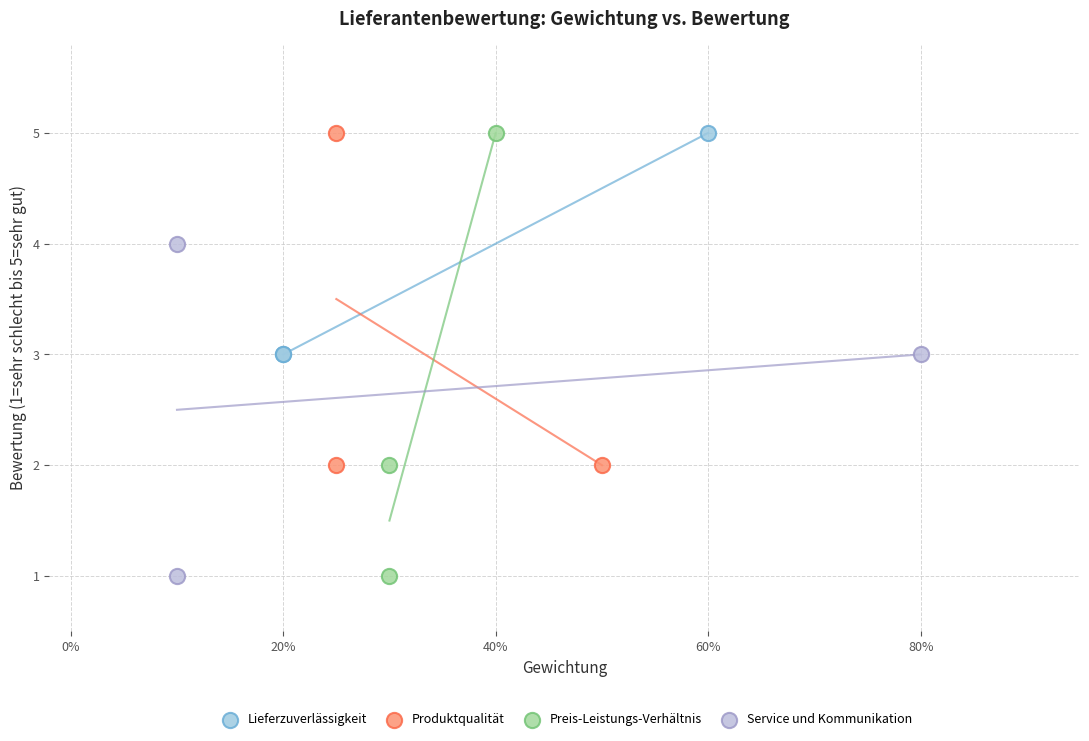

What are all the series names shown in the legend?

Lieferzuverlässigkeit, Produktqualität, Preis-Leistungs-Verhältnis, Service und Kommunikation